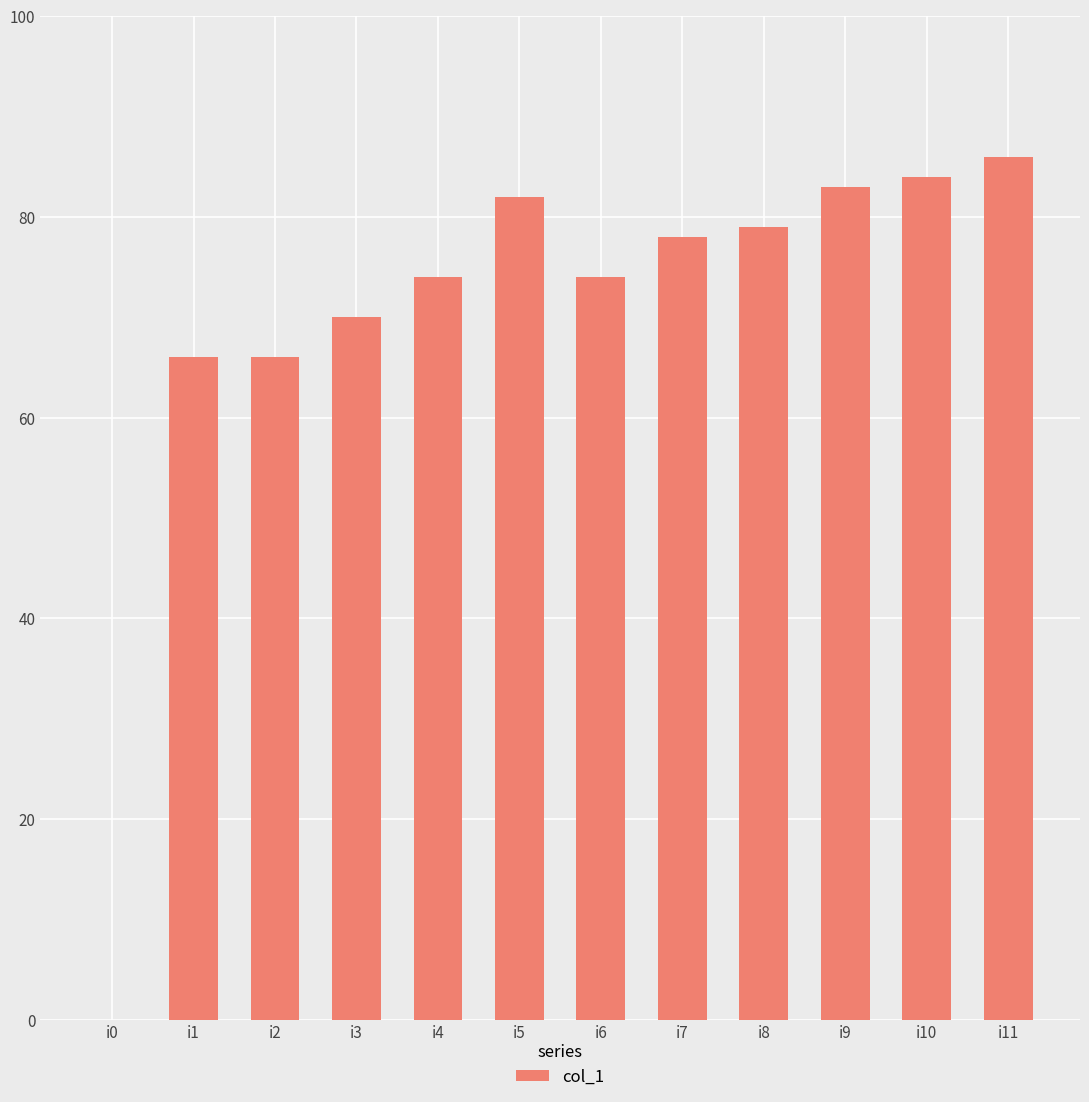

How many values are above zero?

11